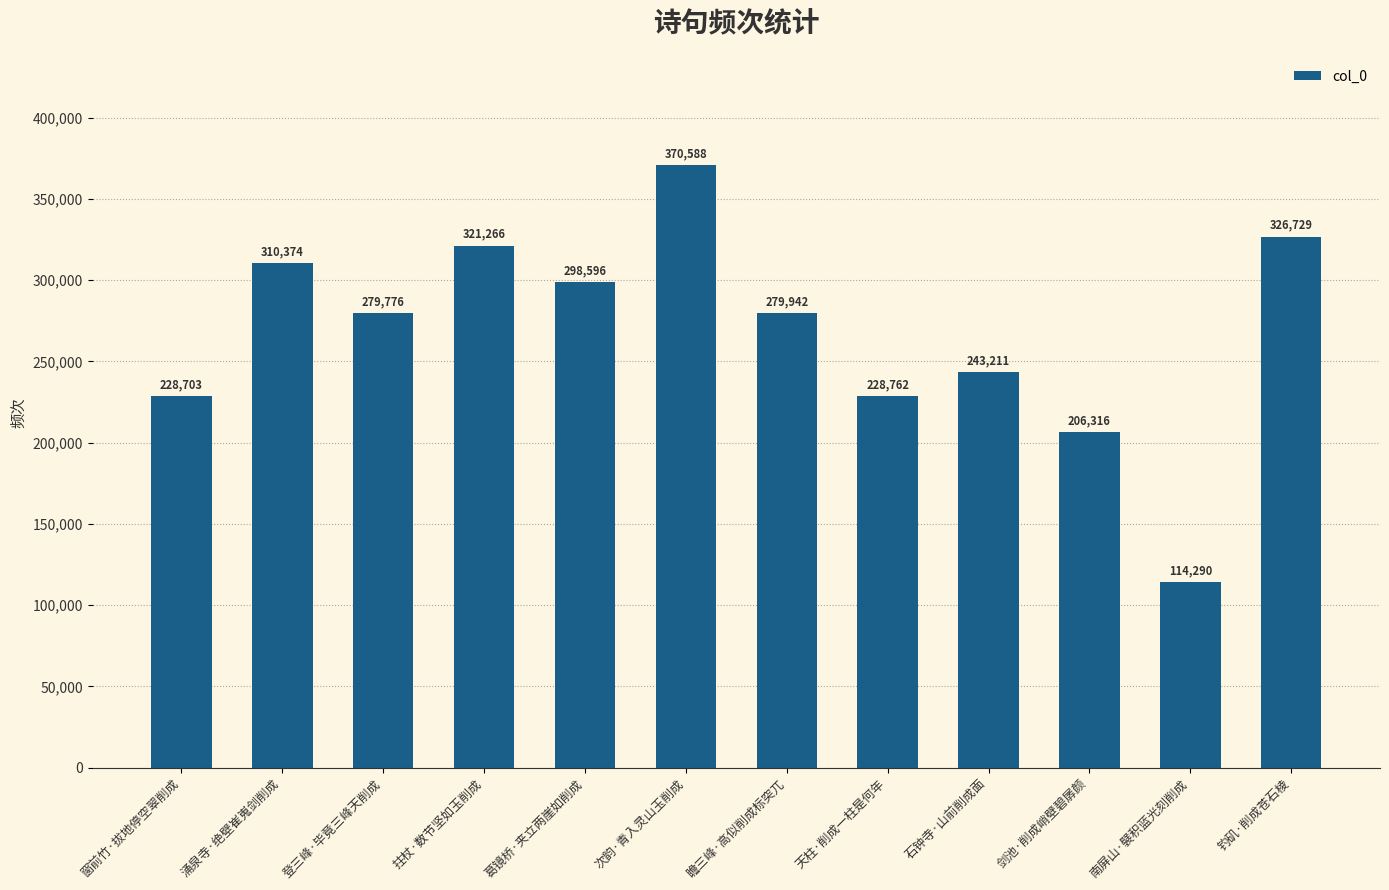

Rank the categories by value from highest to lowest.

次韵·青入灵山玉削成, 钓矶·削成苍石棱, 拄杖·数节坚如玉削成, 涌泉寺·绝壁崔嵬剑削成, 葛镜桥·夹立两崖如削成, 瞻三峰·高似削成标突兀, 登三峰·毕竟三峰天削成, 石钟寺·山前削成面, 天柱·削成一柱是何年, 窗前竹·拔地停空翠削成, 剑池·削成峭壁碧孱颜, 南屏山·襞积蓝光刻削成